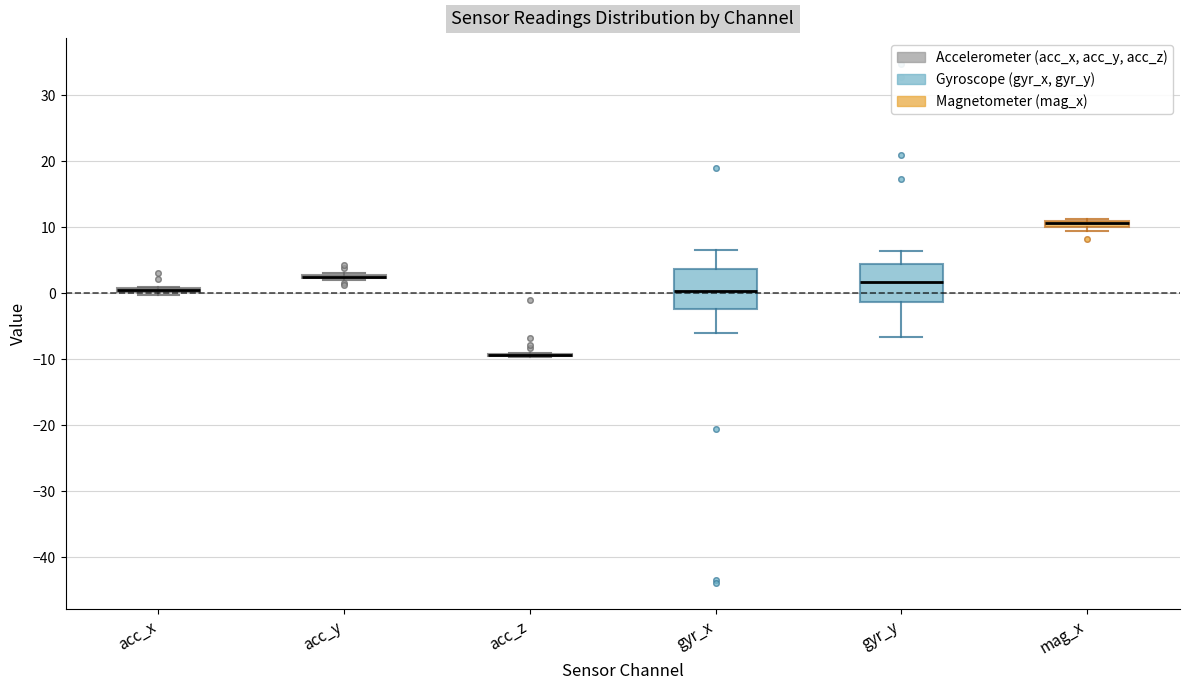

Where is the lower edge of the box for acc_x on the y-axis? The values are not printed on the chart, so give them approximately, as read against the axis.

0